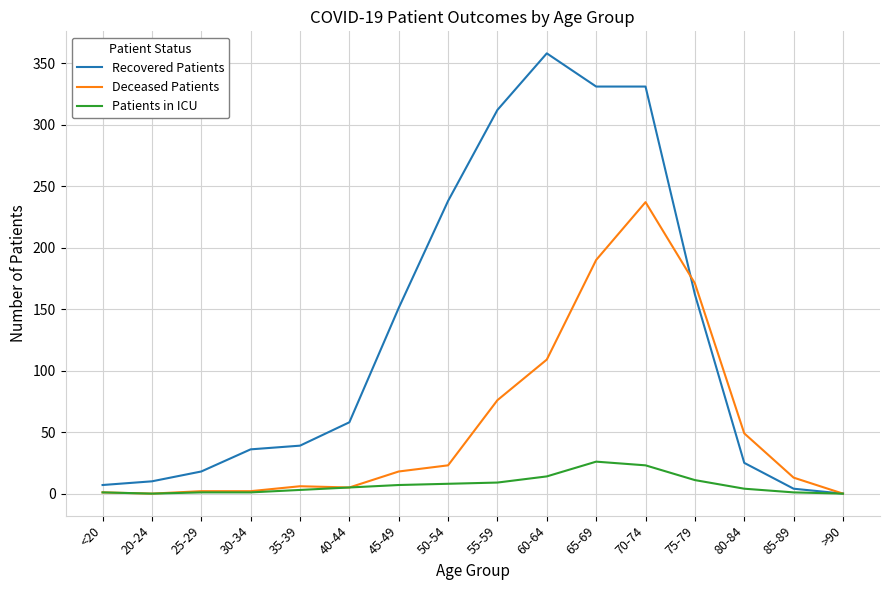

Is it true that Recovered Patients equals 10 at 35-39?

False